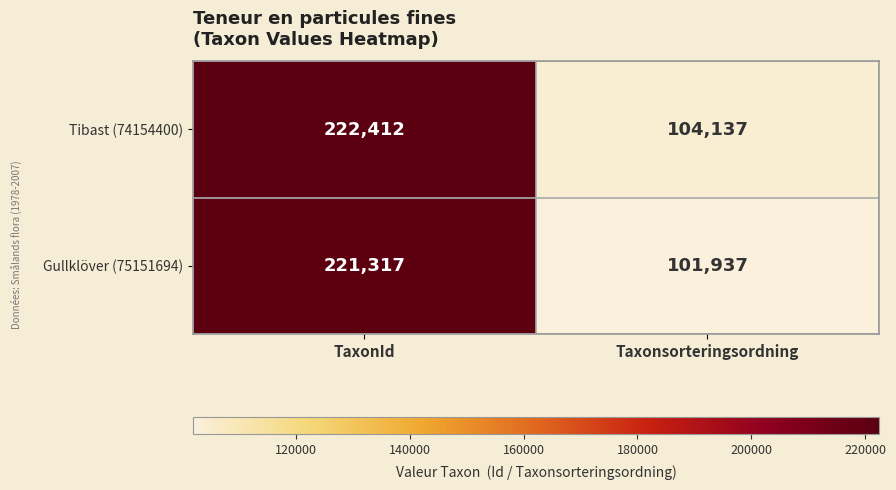

Which category has the highest value across all series?

TaxonId